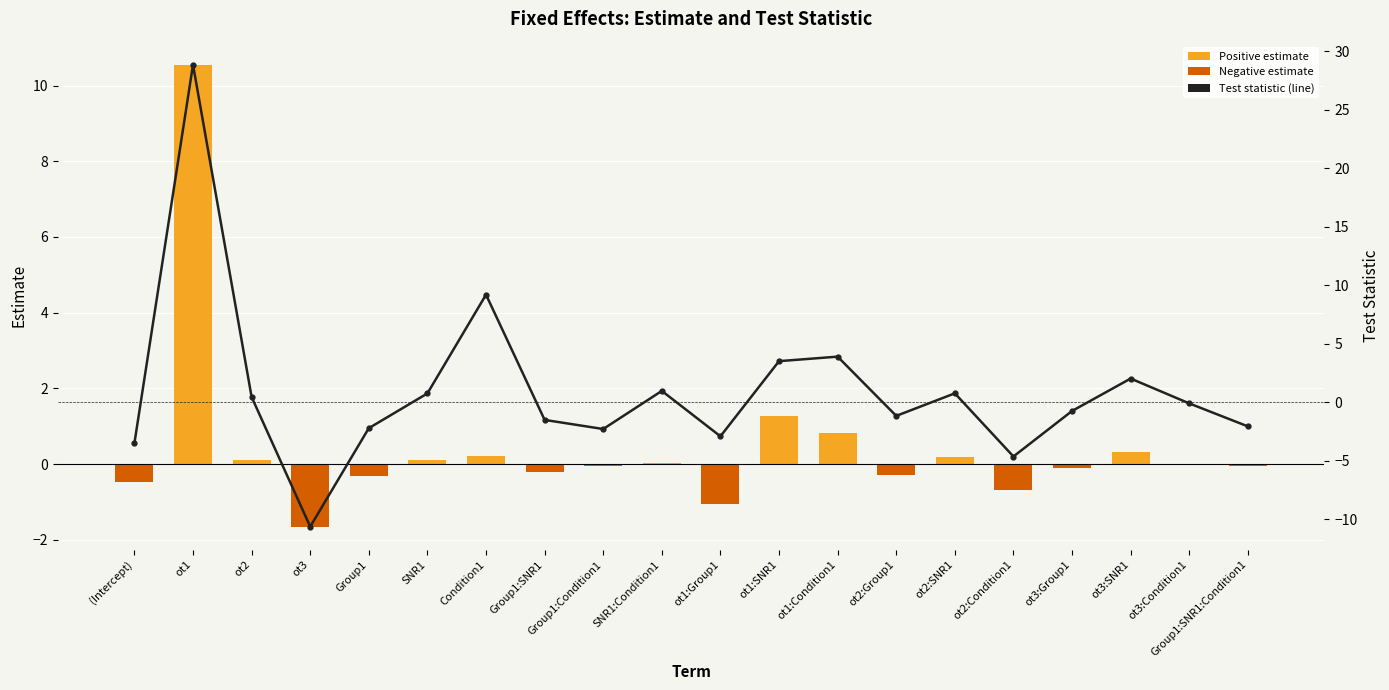

What value does the statistic series have at ot1:Group1?

-2.9